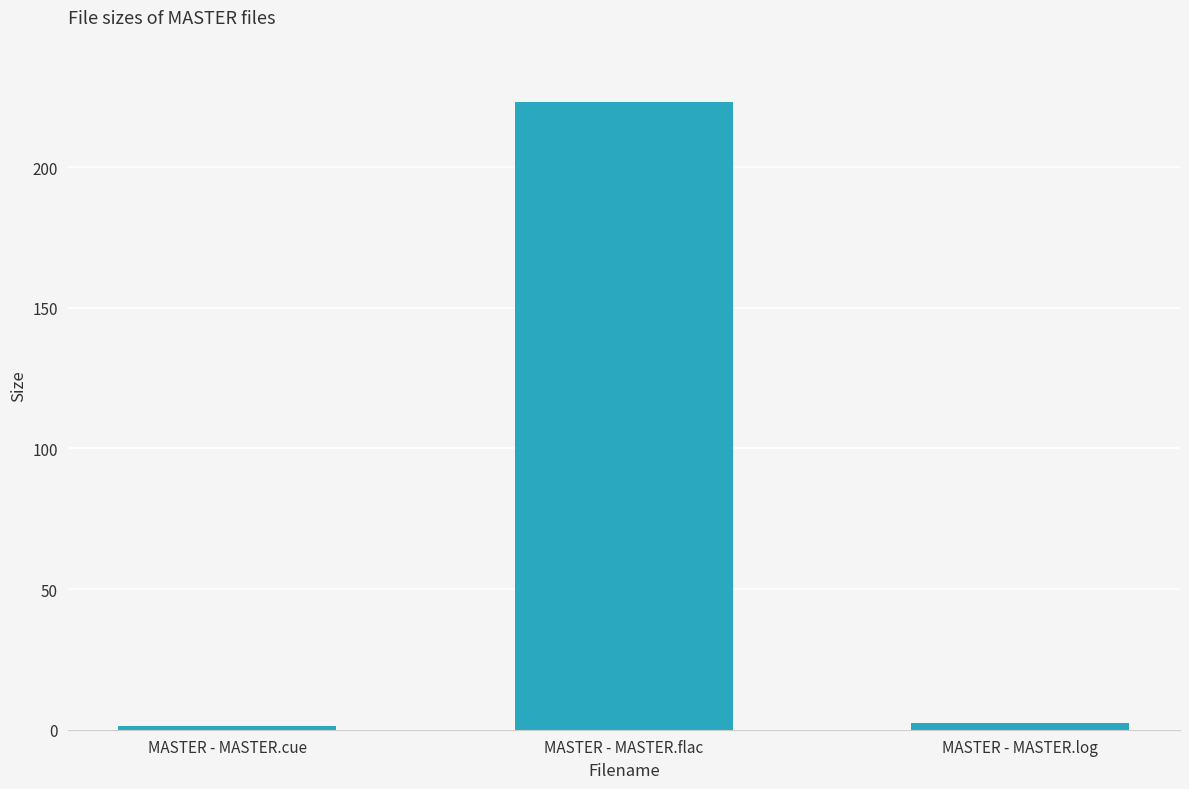

Reading left to right, extract all data points from this chart.

1.2	223.0	2.5